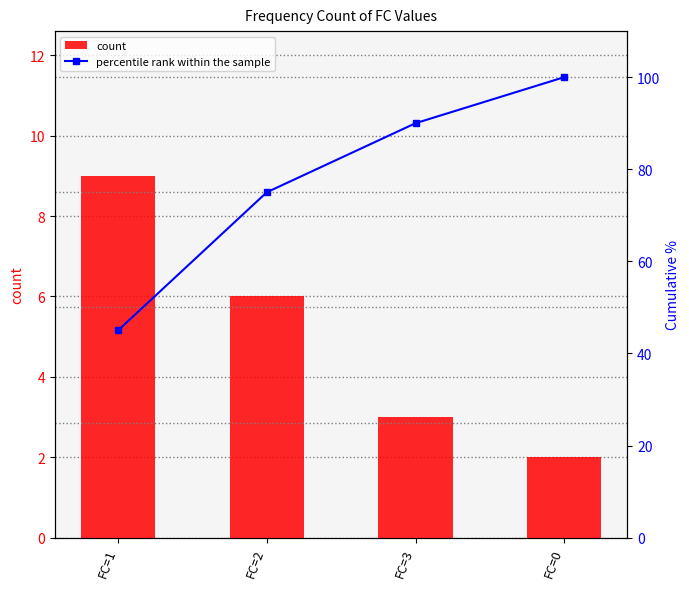

What is the value of the percentile rank within the sample bar at the 4th from the left?

100